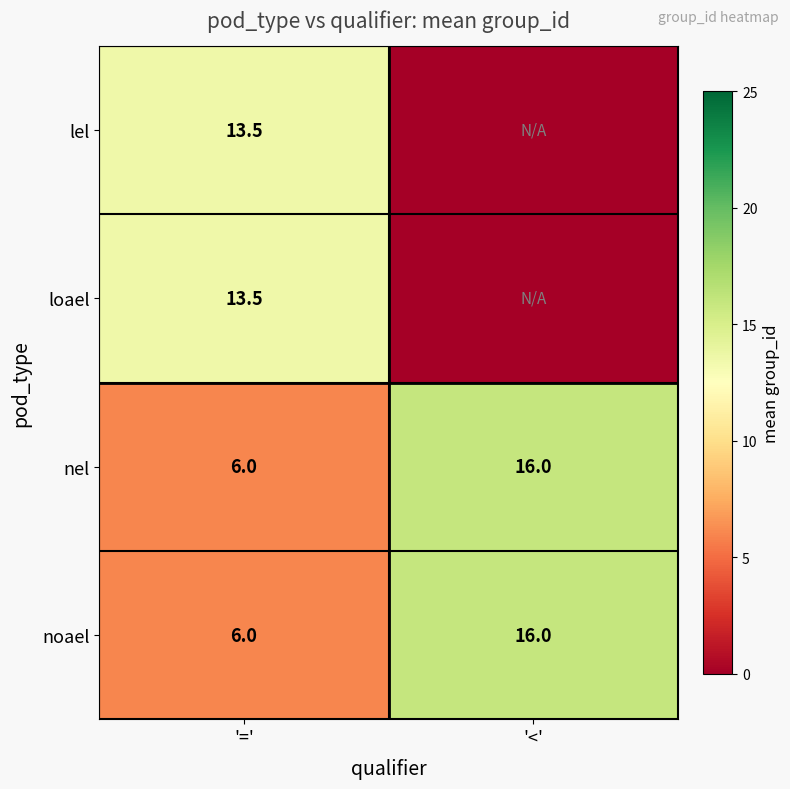

What is the maximum value for noael?

16.0